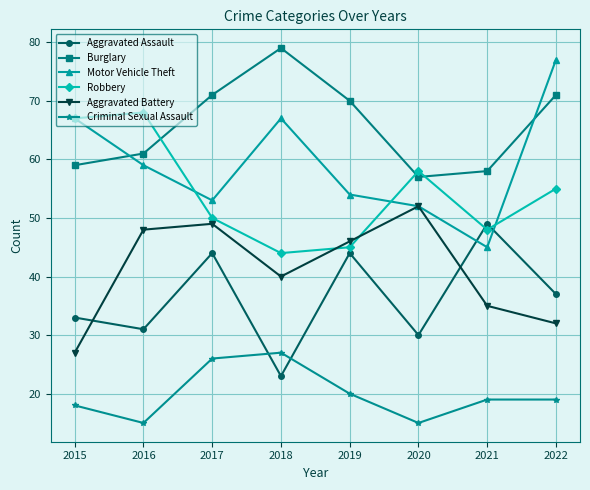

What is the smallest value displayed?

15